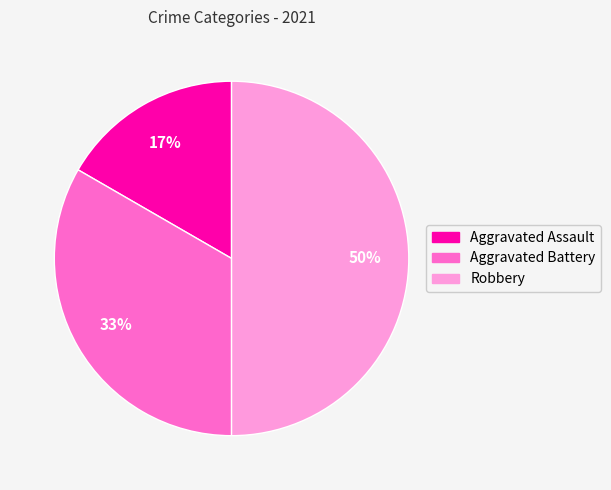

Is the sum of Robbery and Aggravated Battery greater than half?

Yes